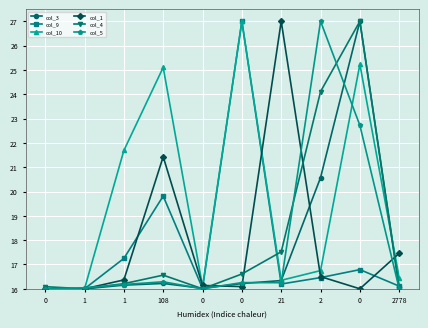

What are all the series names shown in the legend?

col_3, col_9, col_10, col_1, col_4, col_5